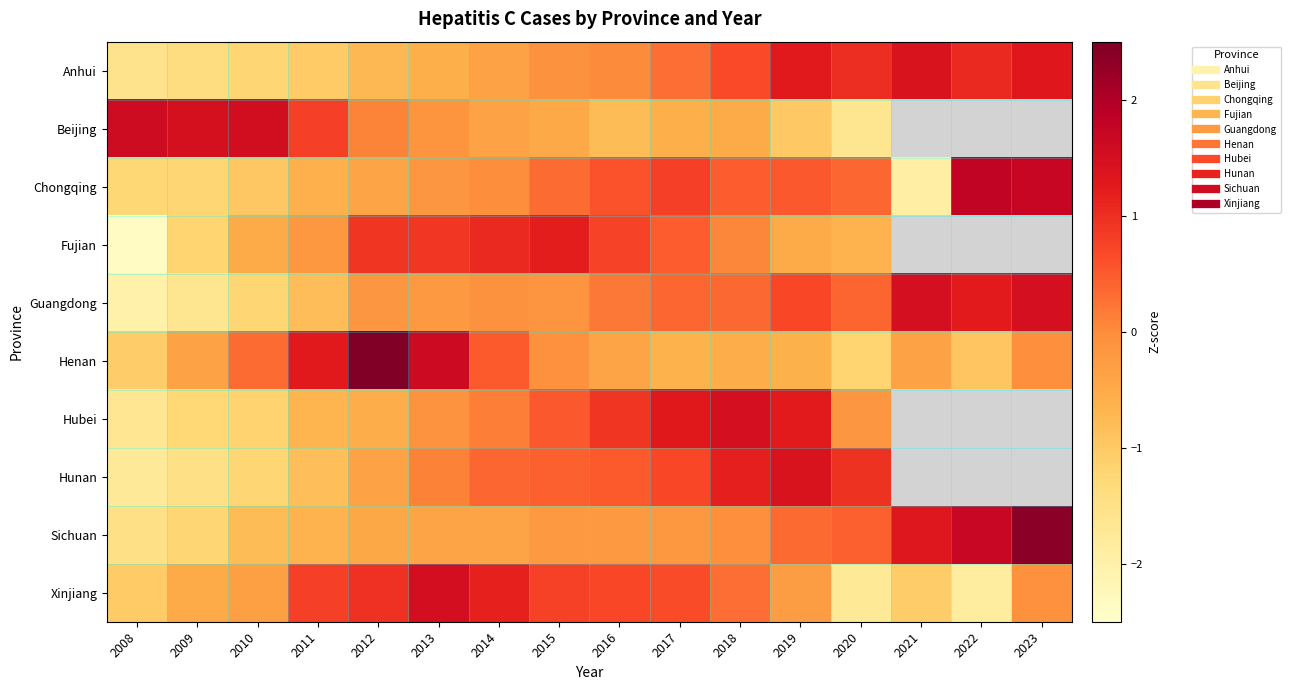

Is it true that Sichuan equals -0.2 at 2015?

True